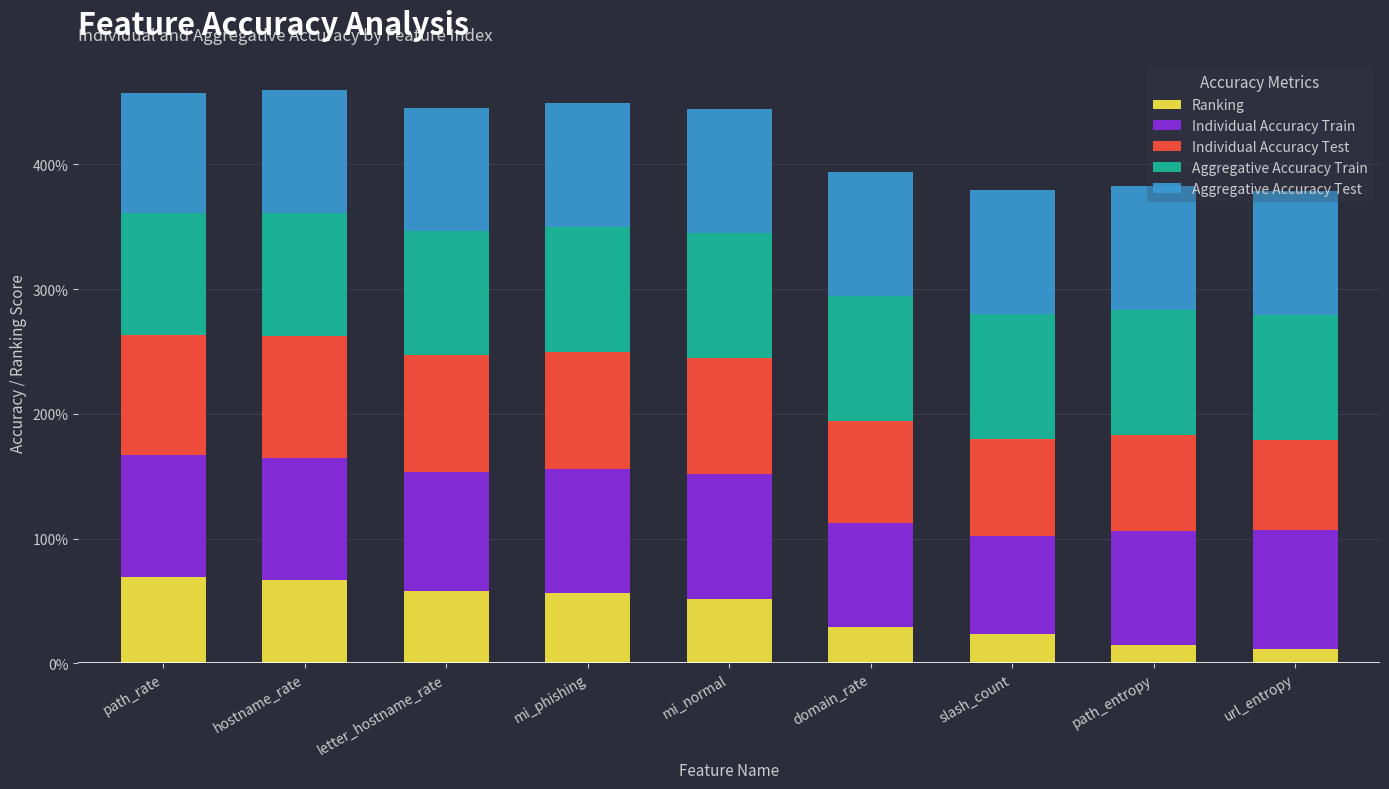

Does the chart contain stacked bars?

Yes